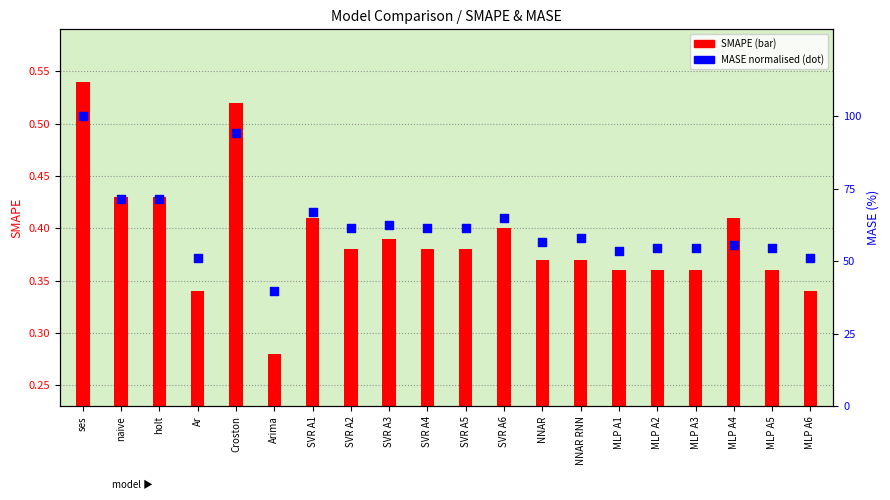

At how many categories does at least one series exceed 78?

2